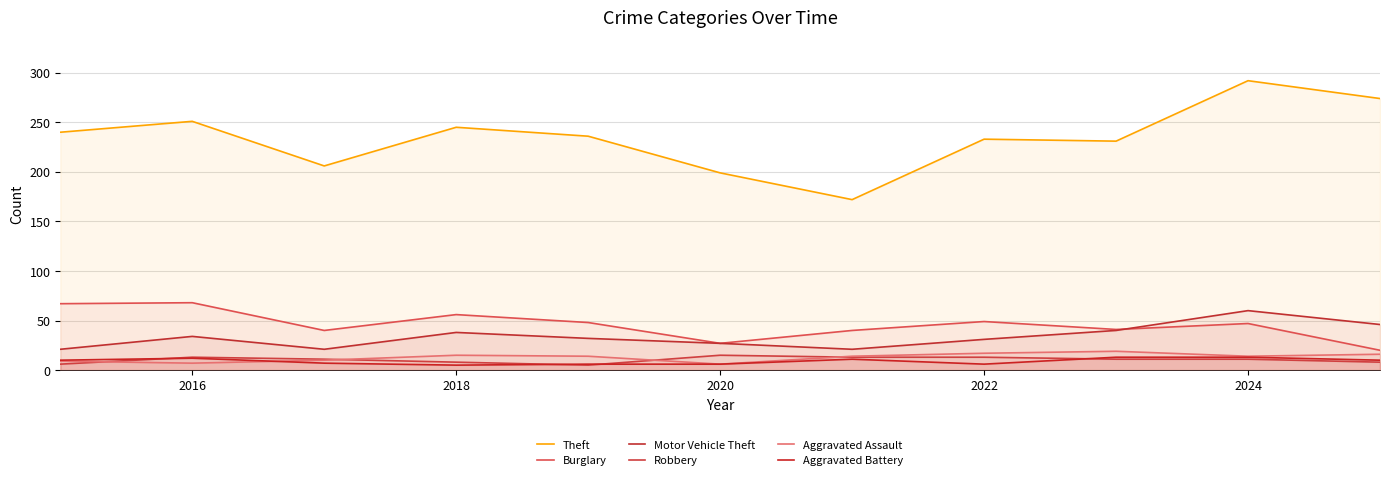

How many data points in Theft are above 236?

5